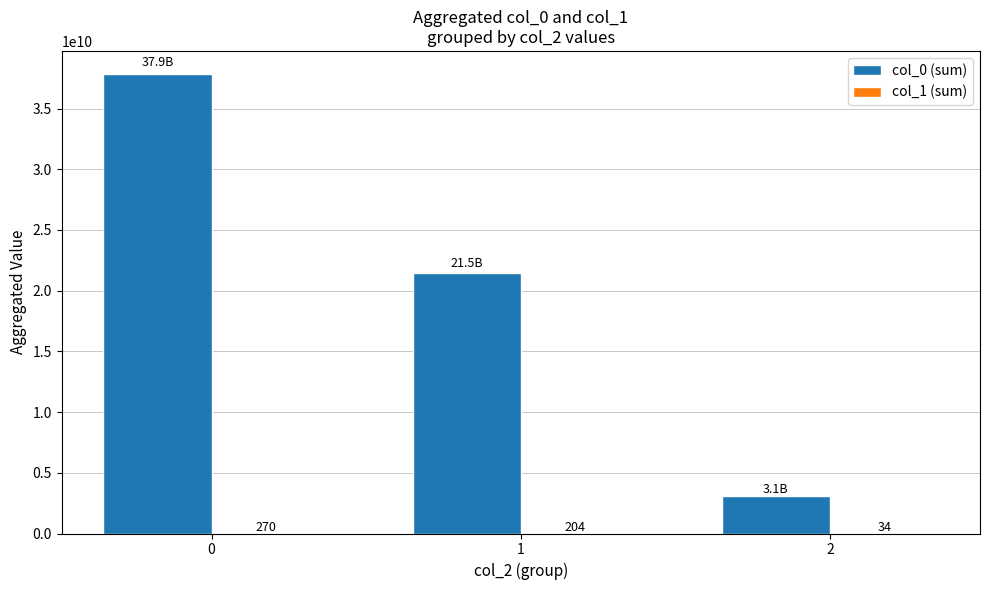

What is the sum of the col_0 (sum) values at 1 and 0?

59329182458